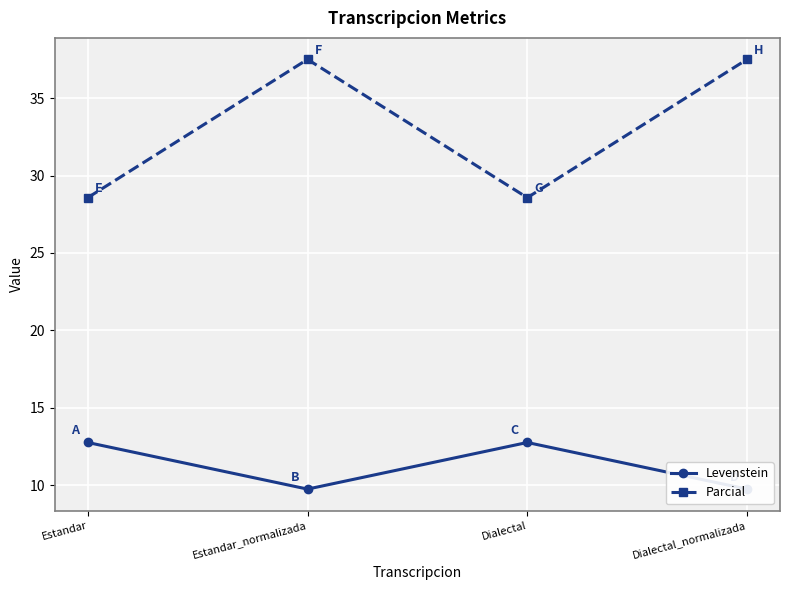

List the series in order of their overall mean, lowest first.

Levenstein, Parcial